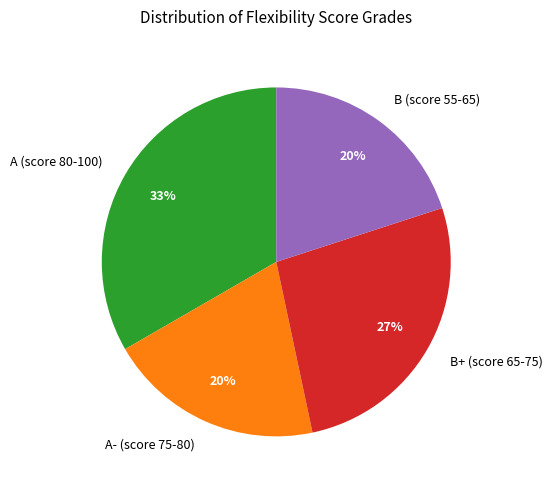

How many segments does this pie chart have?

4